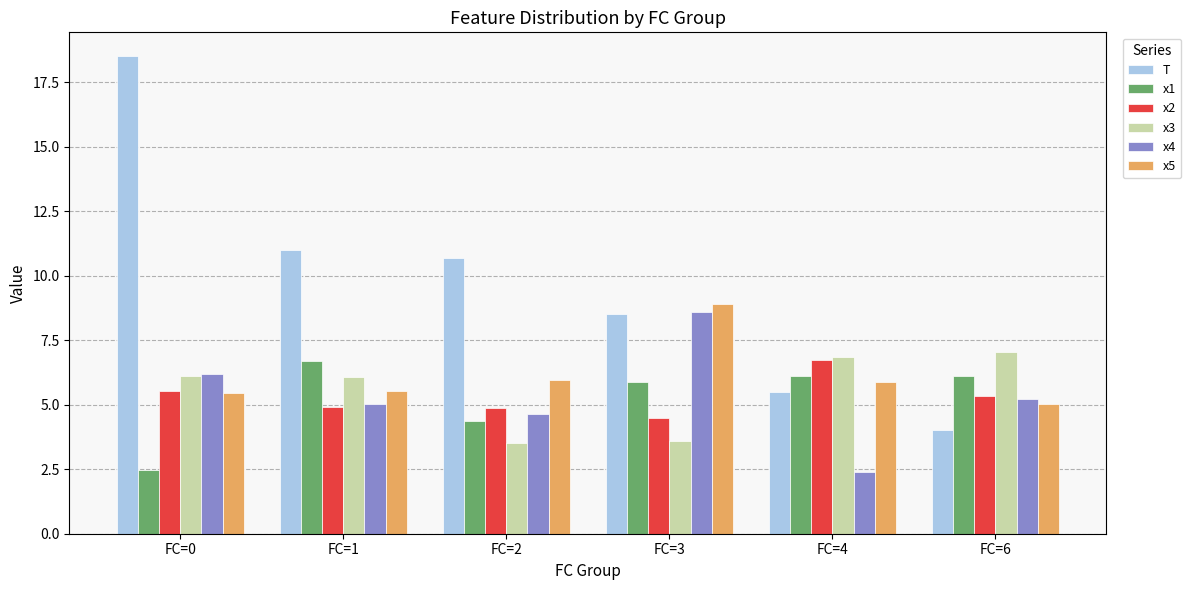

Where is x4 nearest to the value 5?

FC=1